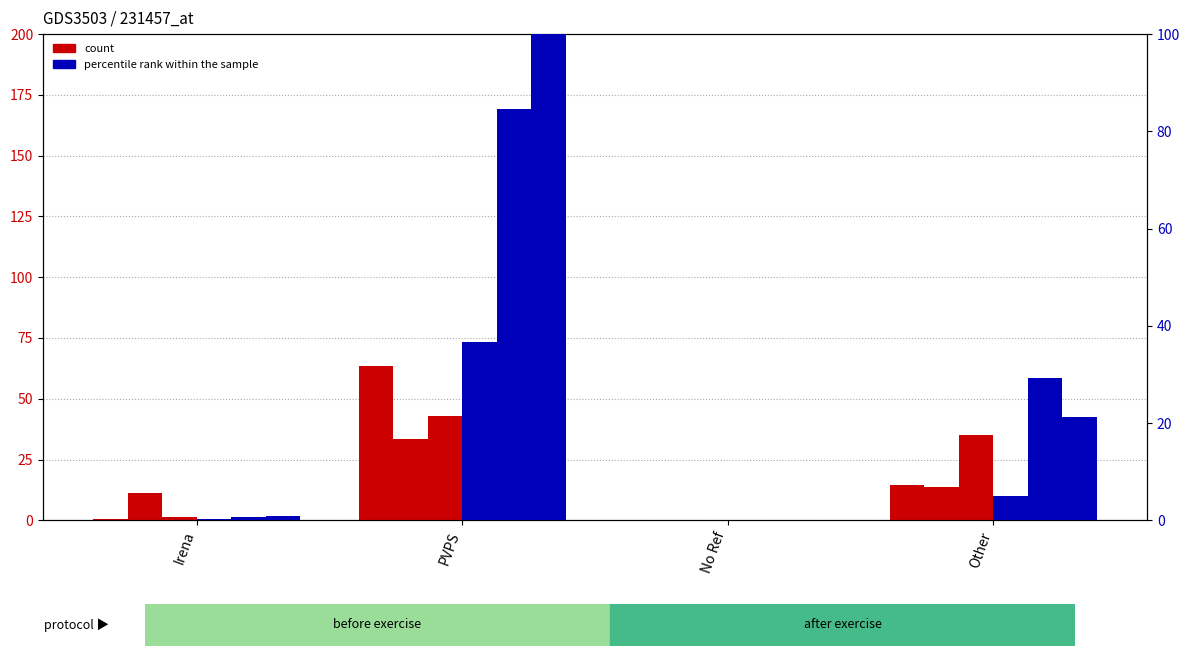

At which category is the sum across all series the highest?

PVPS